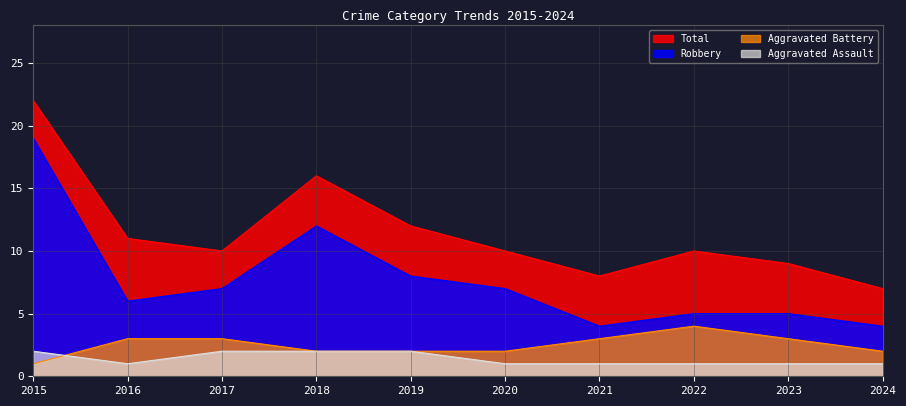

Between 2017 and 2024, which series saw the biggest shift?

Robbery